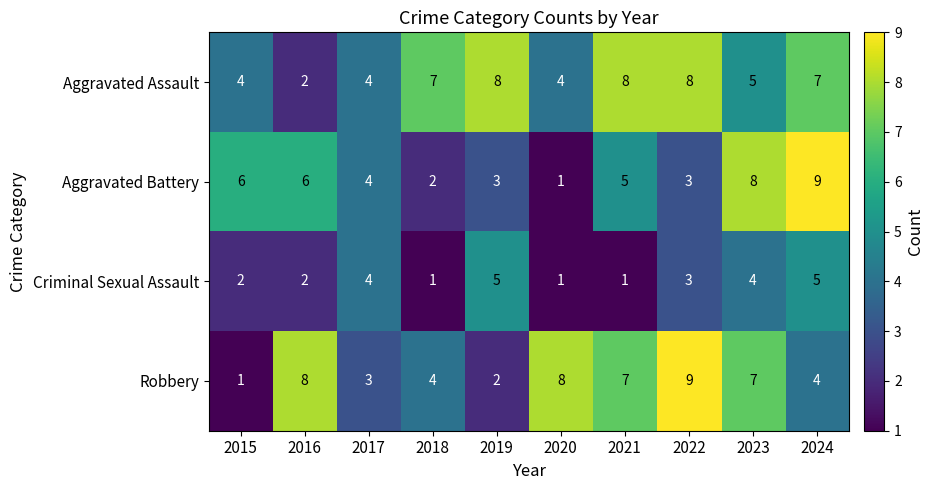

Which series has the largest total across all categories?

Aggravated Assault